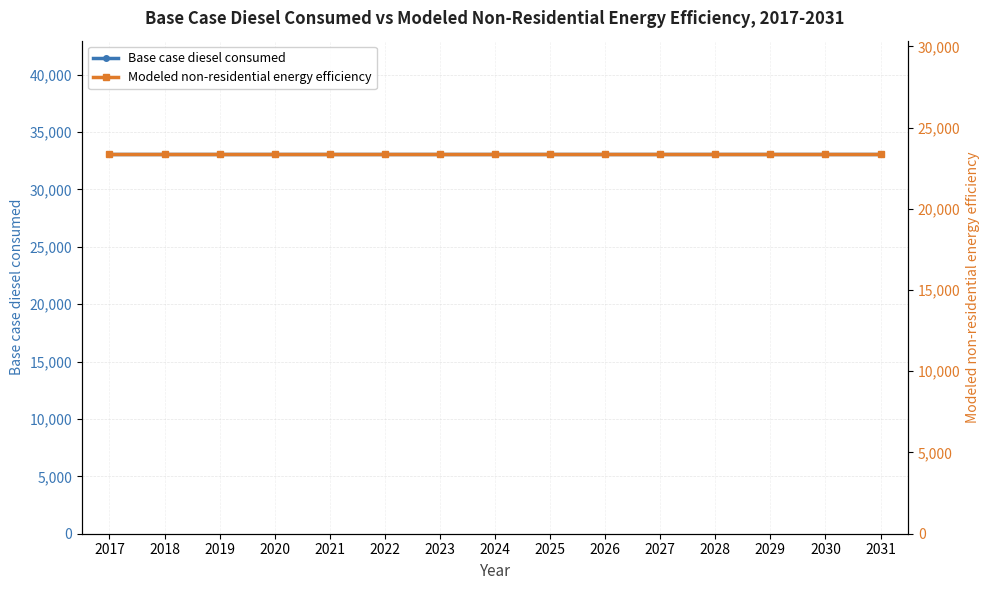

How many lines are shown in the chart?

2